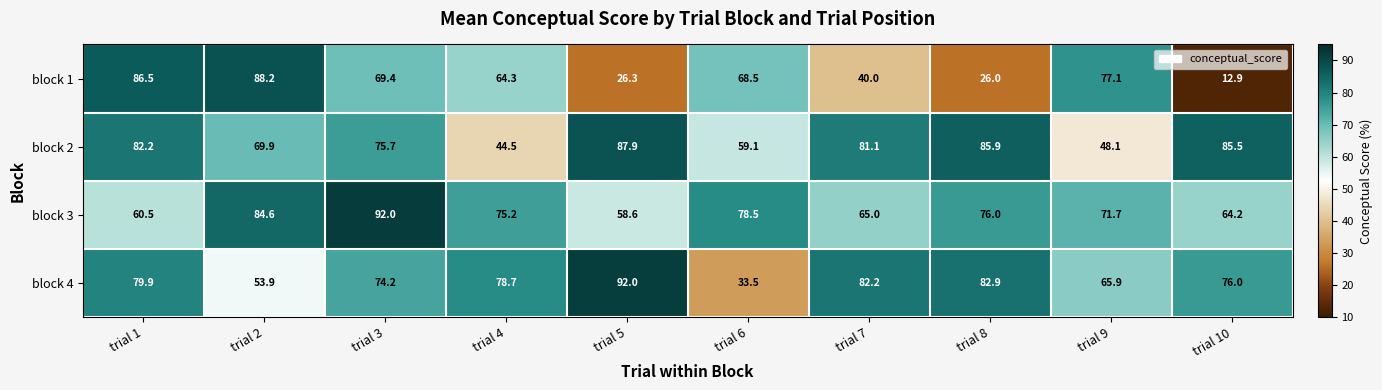

Which category has the lowest value in the block 2 series?

trial 4